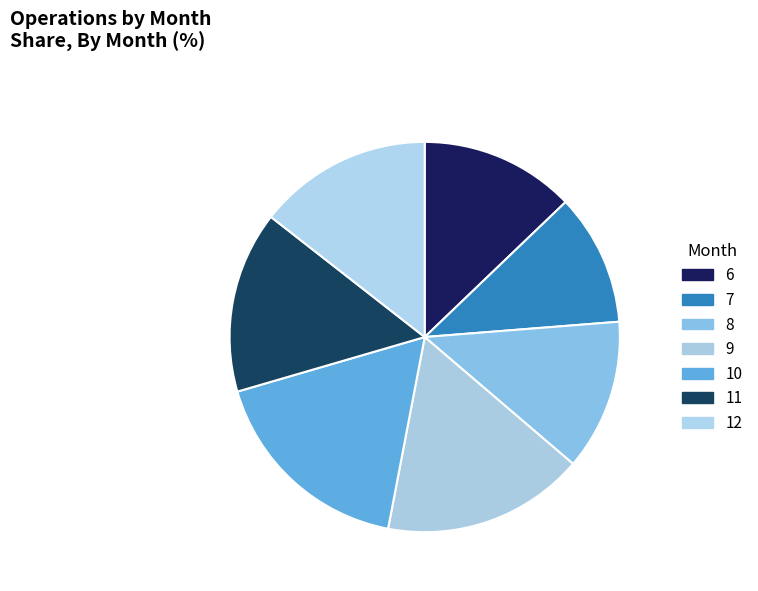

How many segments does this pie chart have?

7